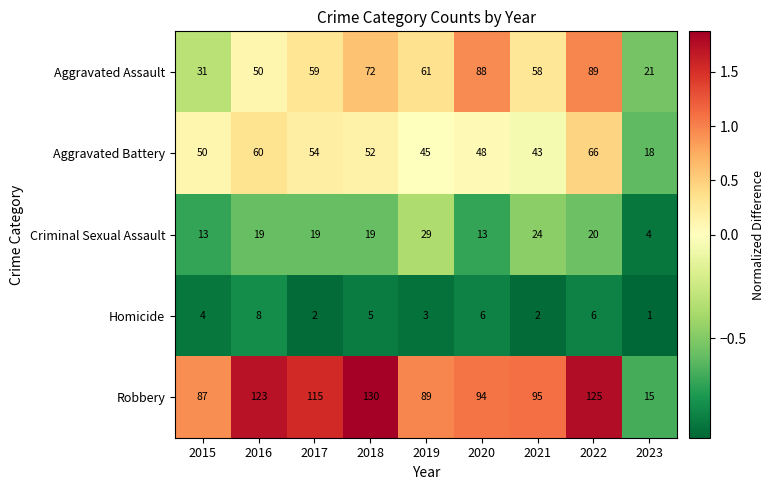

Is the value of Aggravated Assault at 2016 greater than the value of Robbery at 2021?

No